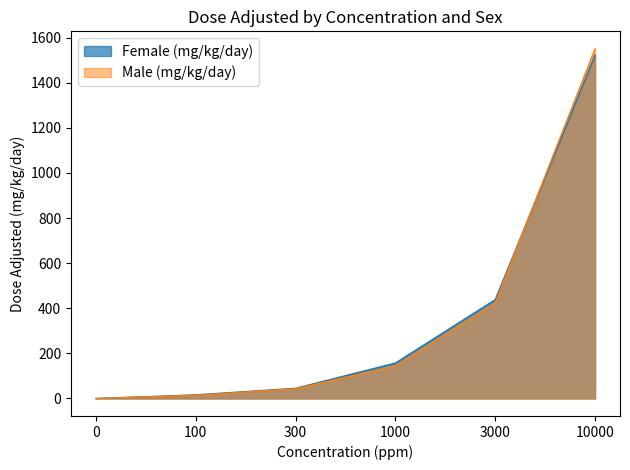

What is the average value of the Female (mg/kg/day) series?

363